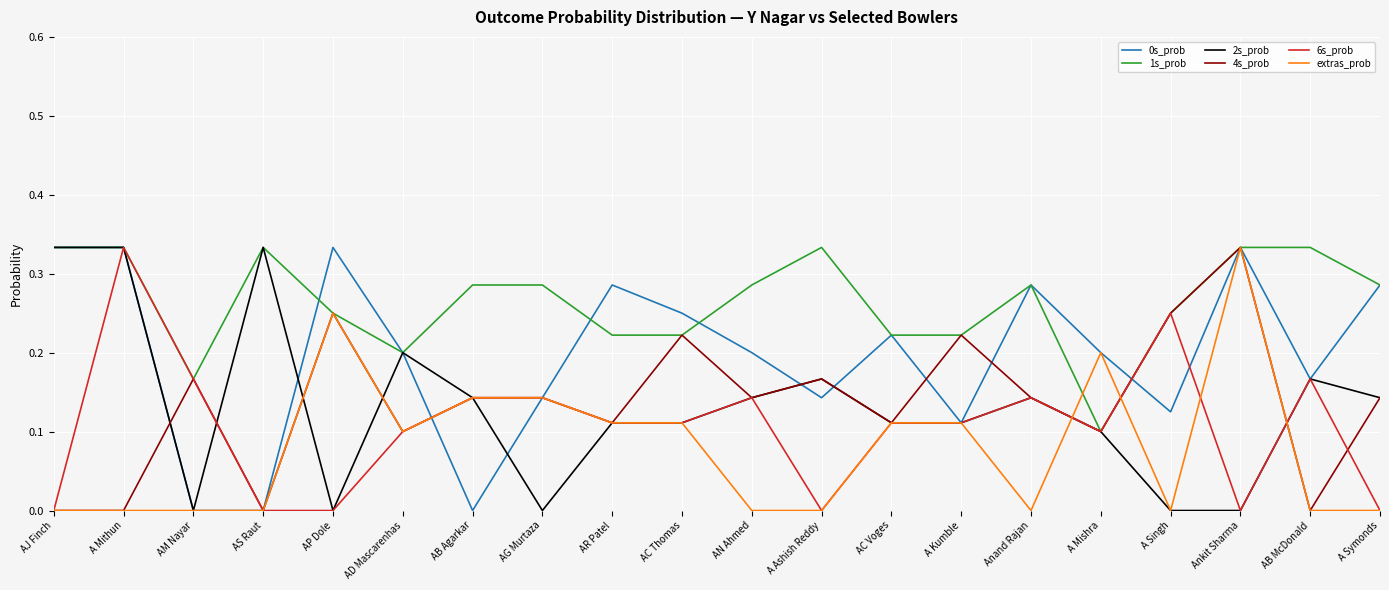

What position from the right is Anand Rajan?

6